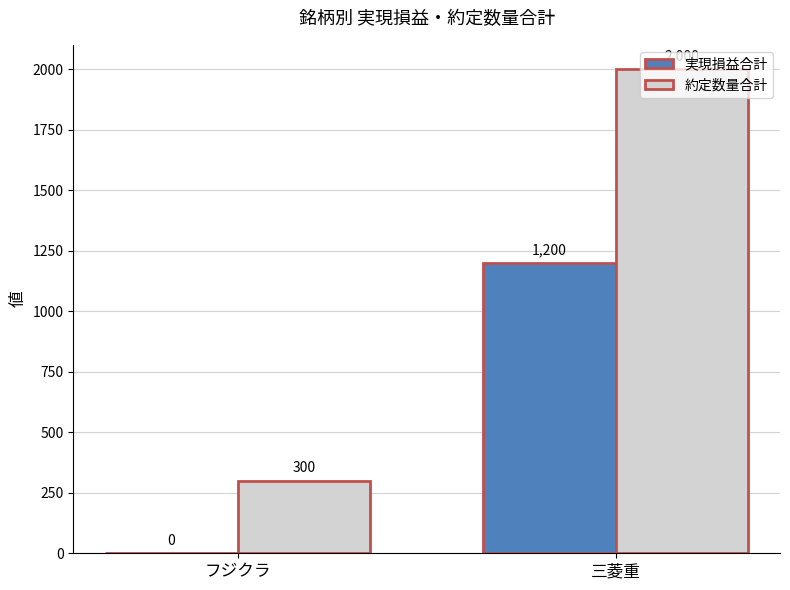

Which series changed the most between フジクラ and 三菱重?

約定数量合計